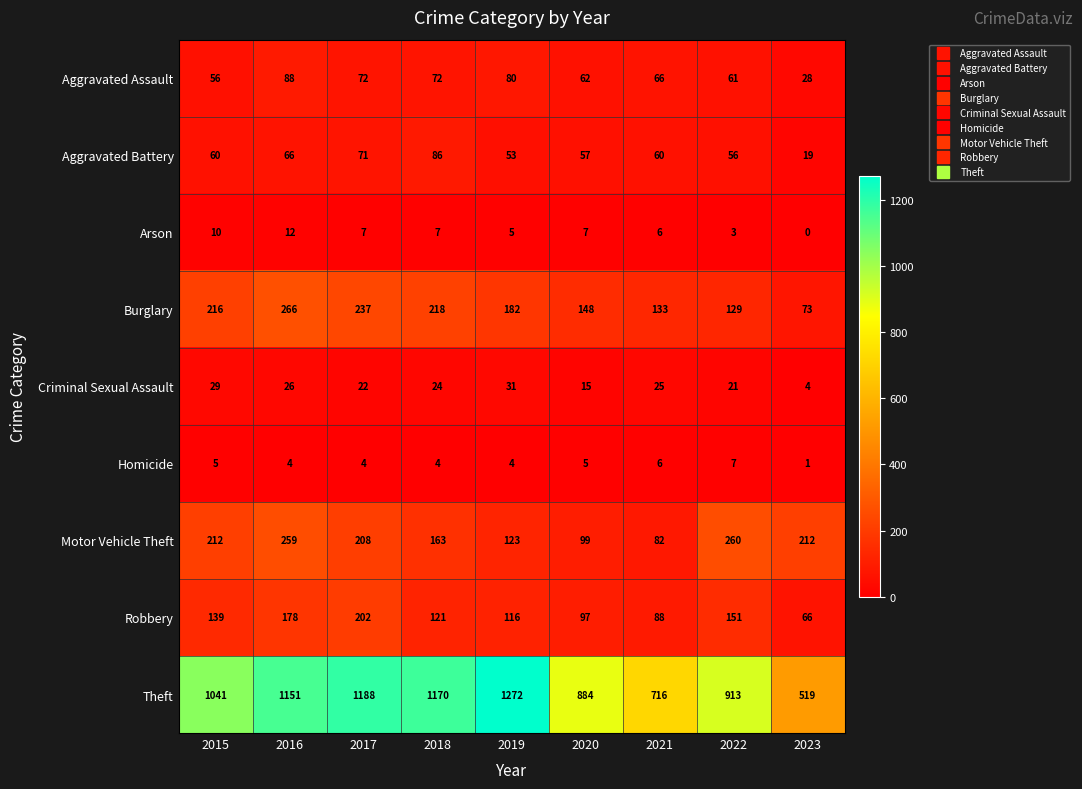

Rank the series by their maximum value, from lowest to highest.

Homicide, Arson, Criminal Sexual Assault, Aggravated Battery, Aggravated Assault, Robbery, Motor Vehicle Theft, Burglary, Theft